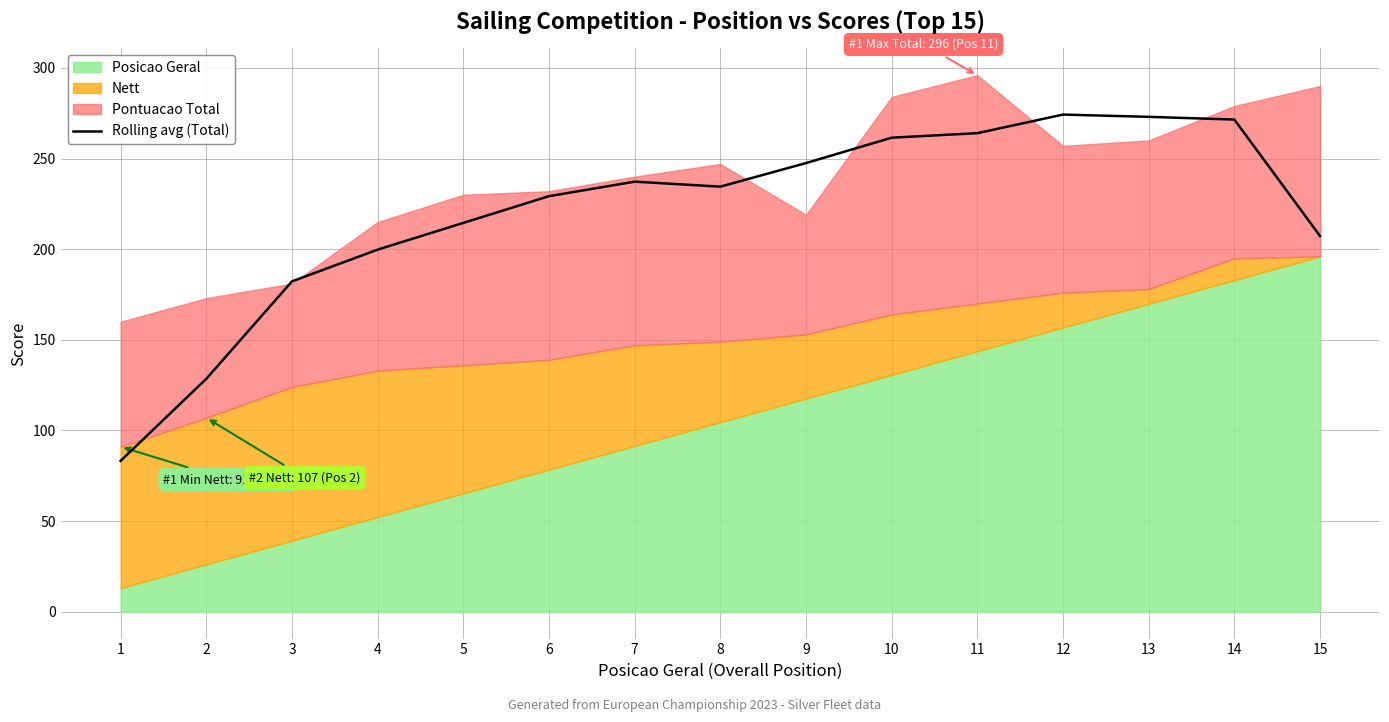

How many points are lower than both their immediate neighbors (excluding endpoints)?

1